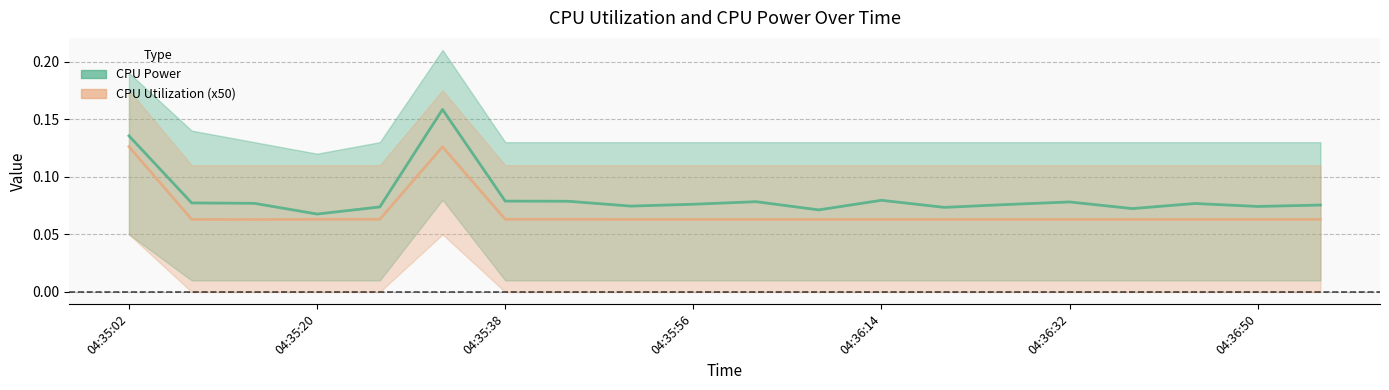

What is the label of the 6th point from the left?

04:35:32